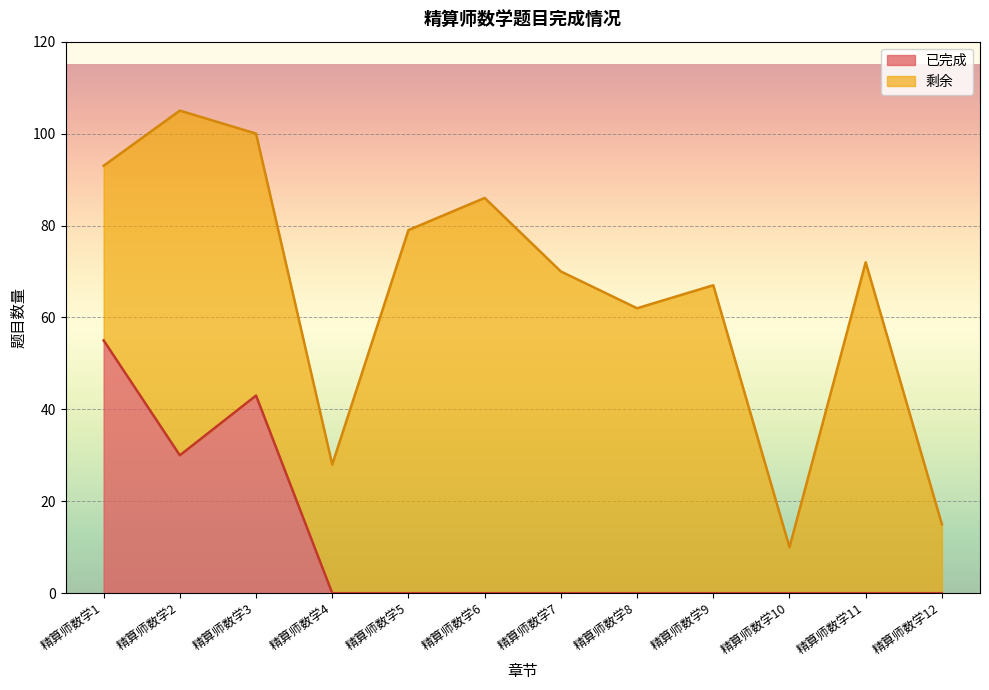

What is the difference between the values at 精算师数学1 and 精算师数学8?

55